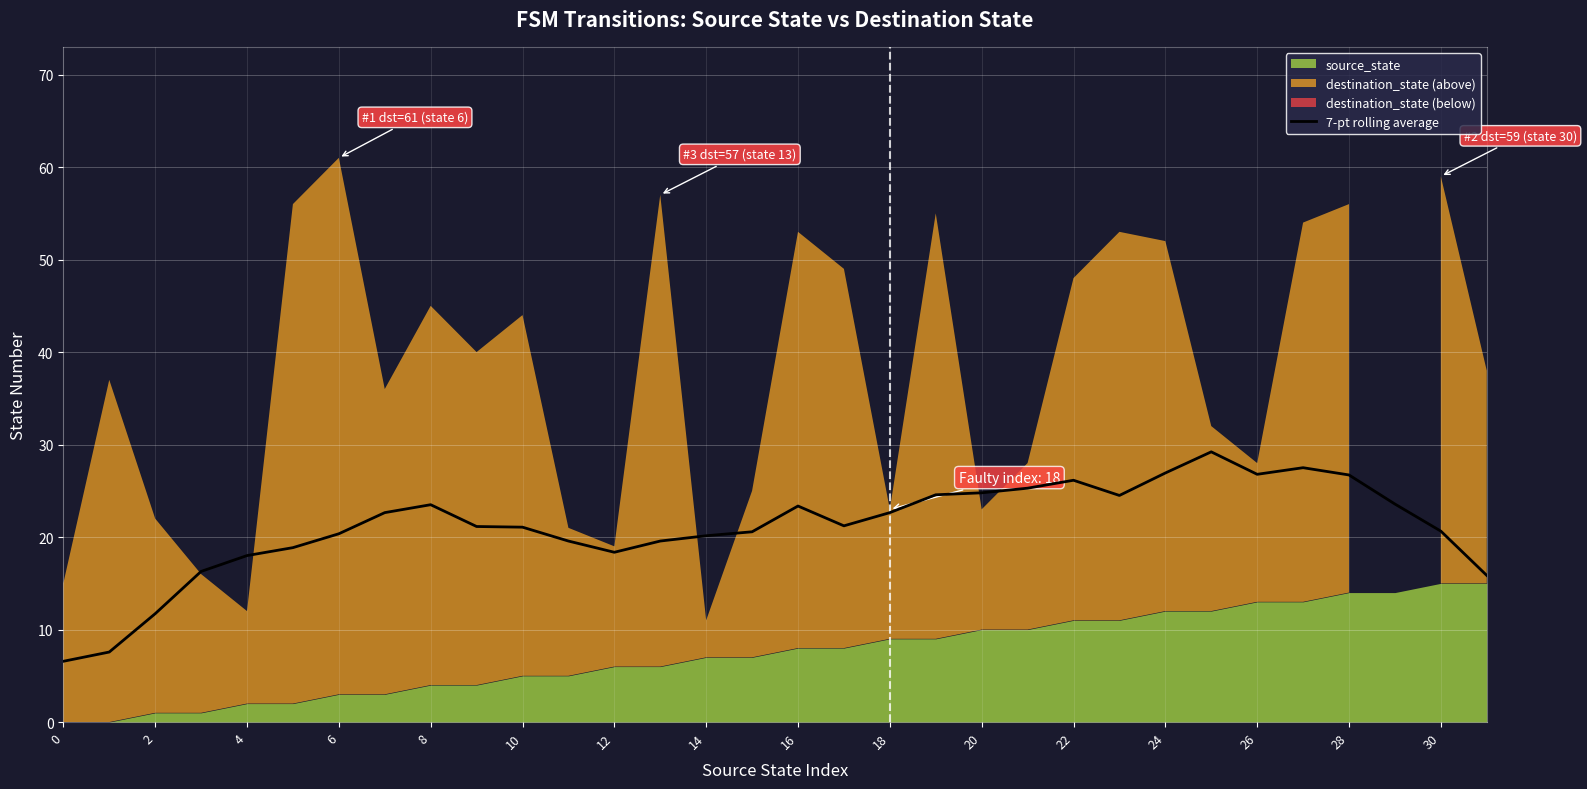

How many lines are shown in the chart?

1